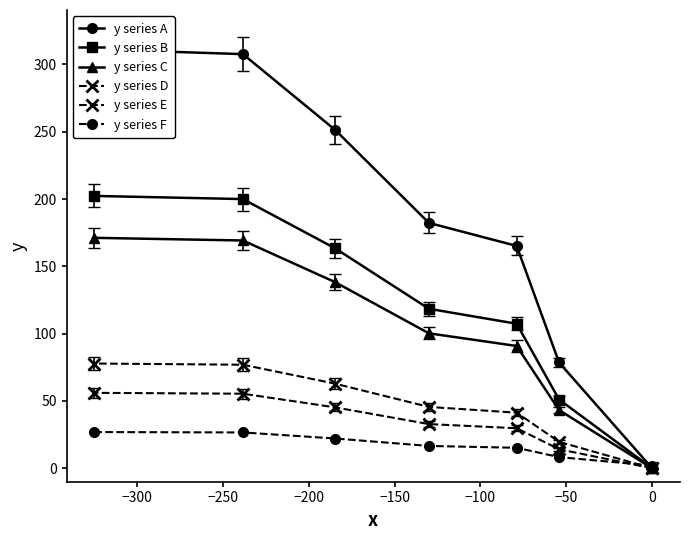

At −300, list the series in order from largest to smallest.

y series A, y series B, y series C, y series D, y series E, y series F